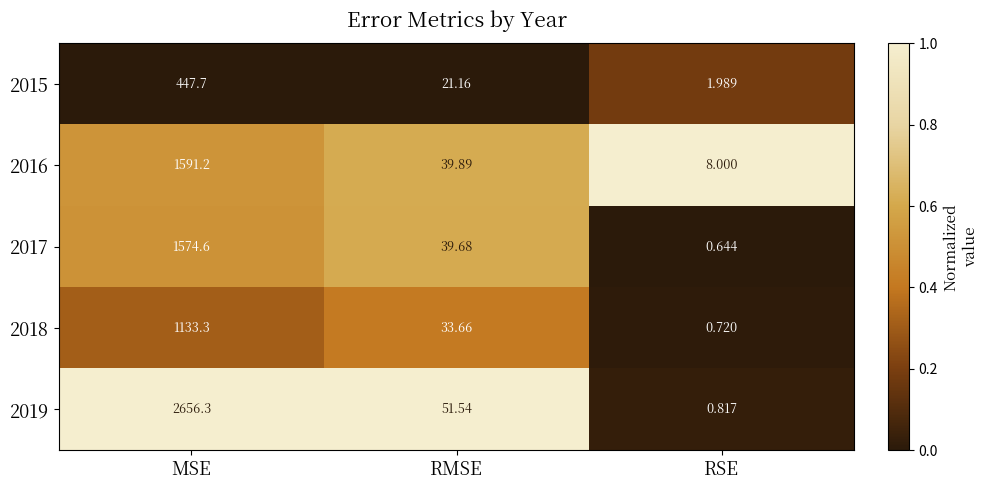

What is the spread (max minus min) of values at RMSE?

30.4